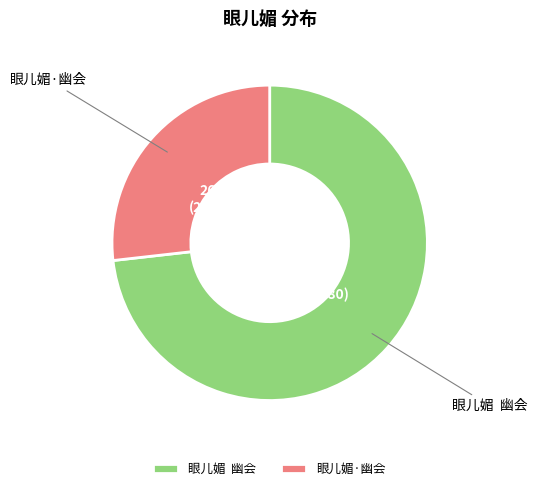

What is the ratio of the value at 眼儿媚·幽会 to the value at 眼儿媚 幽会?

0.4